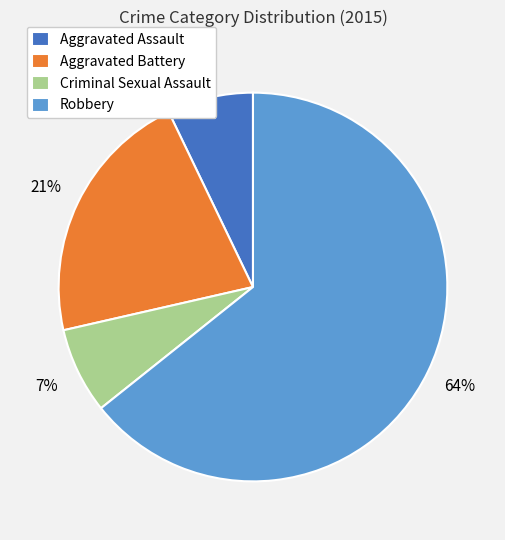

Is there a majority slice in this chart?

Yes